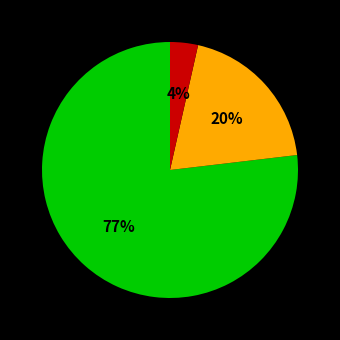

How many slices are in this pie chart?

3